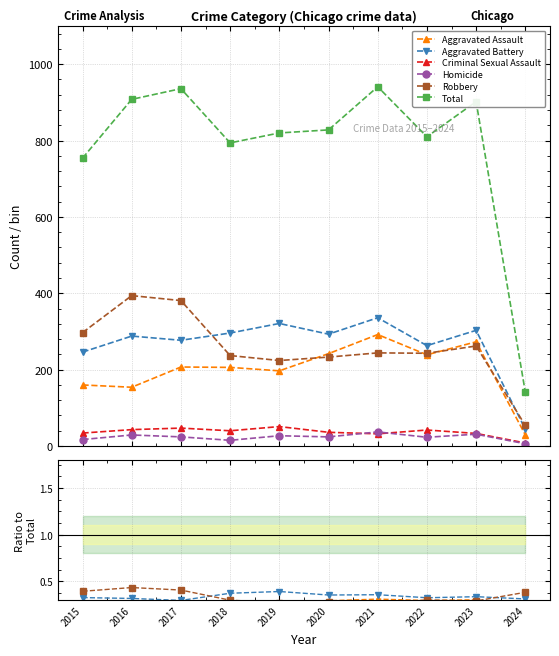

Is it true that Aggravated Assault equals 0.1 at 2022?

False